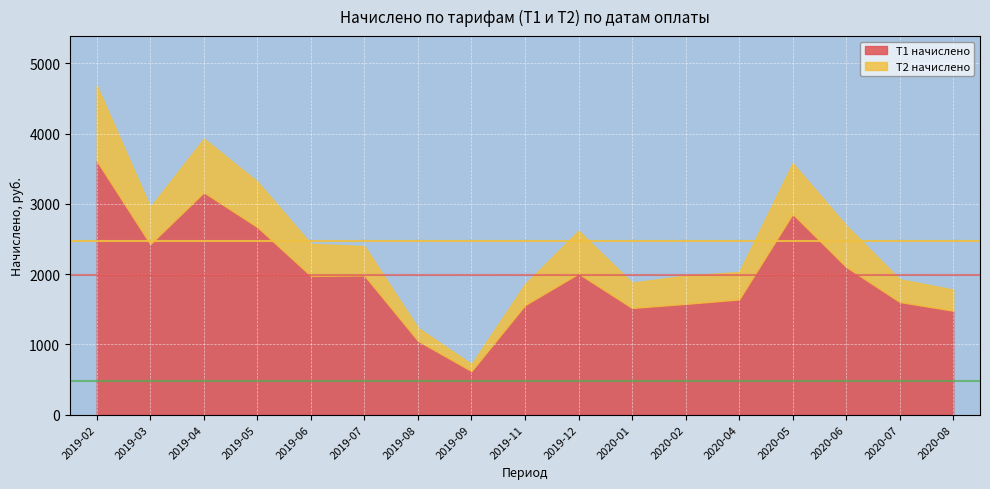

What is the label of the 17th point from the left?

2020-08